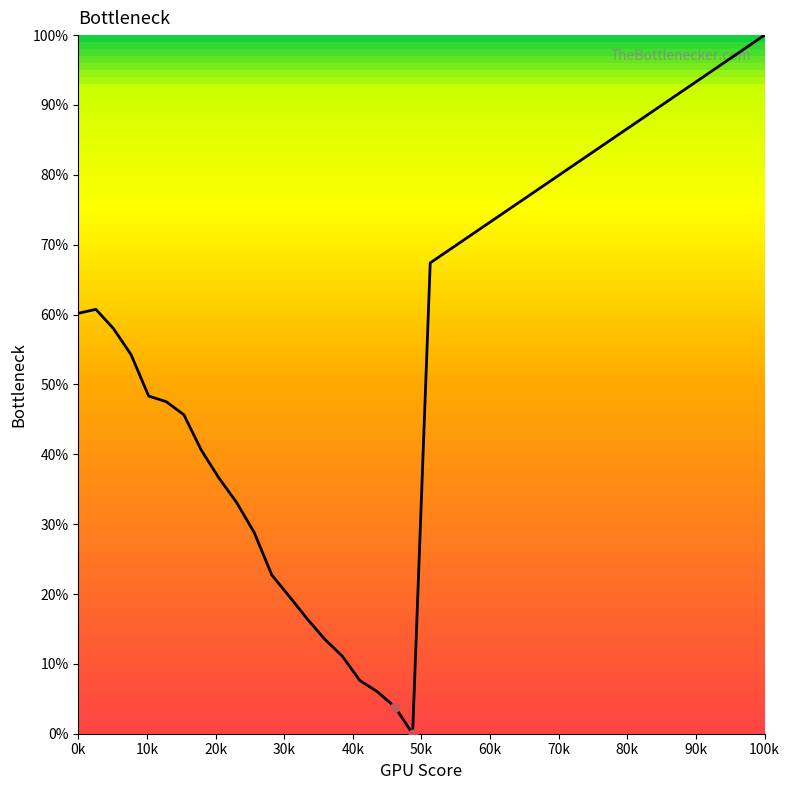

What is the maximum value shown in the chart?

100.0